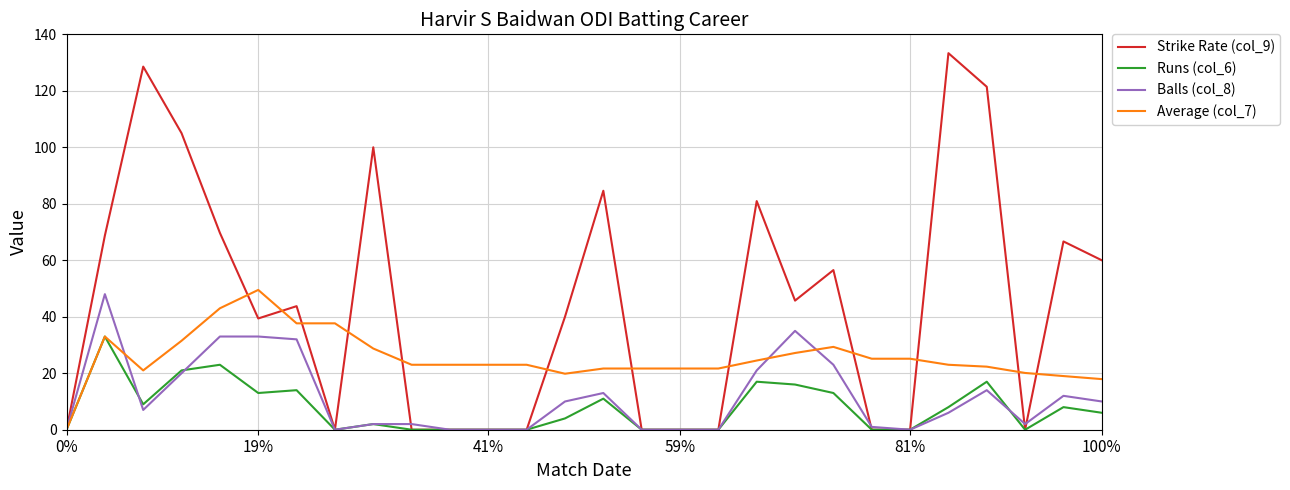

What is the greatest value displayed?

133.3